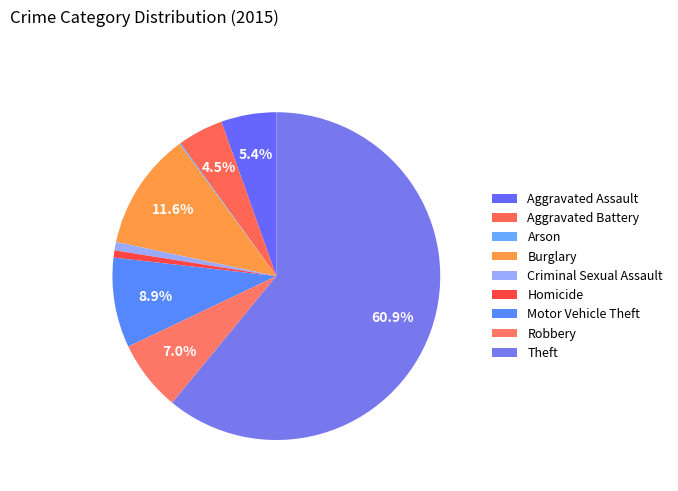

Is Theft the majority of the pie?

Yes